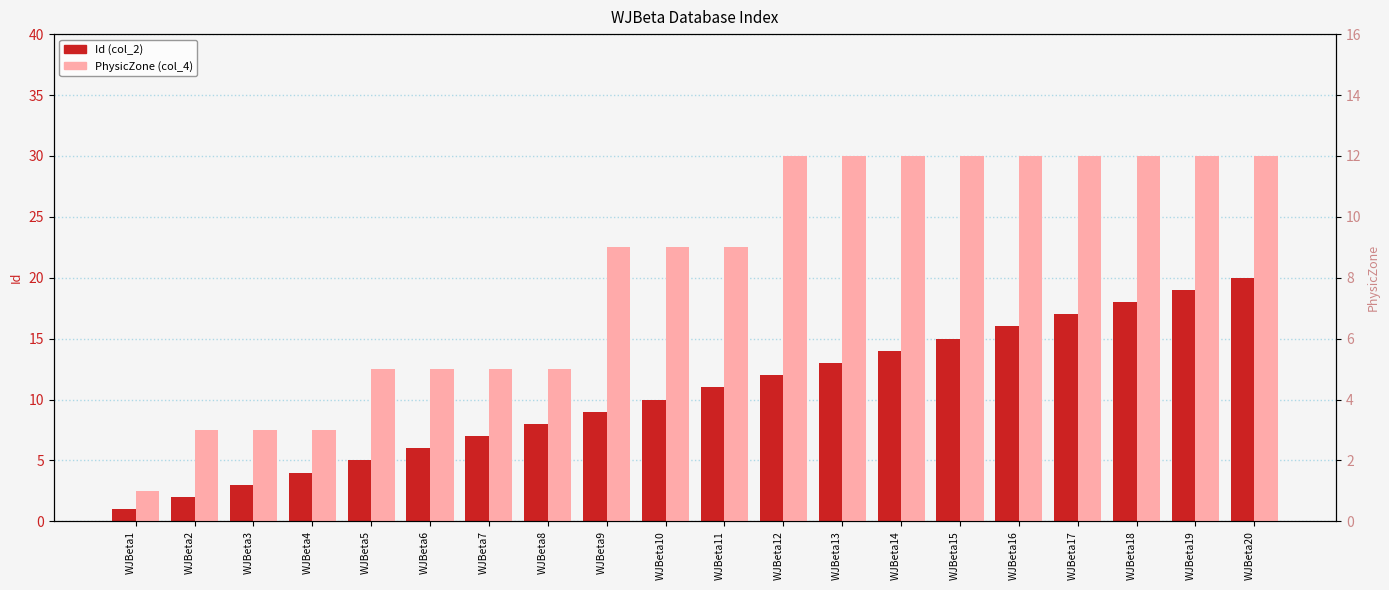

Reading right to left, extract all data points from this chart.

Id (col_2): 20	19	18	17	16	15	14	13	12	11	10	9	8	7	6	5	4	3	2	1
PhysicZone (col_4): 12	12	12	12	12	12	12	12	12	9	9	9	5	5	5	5	3	3	3	1